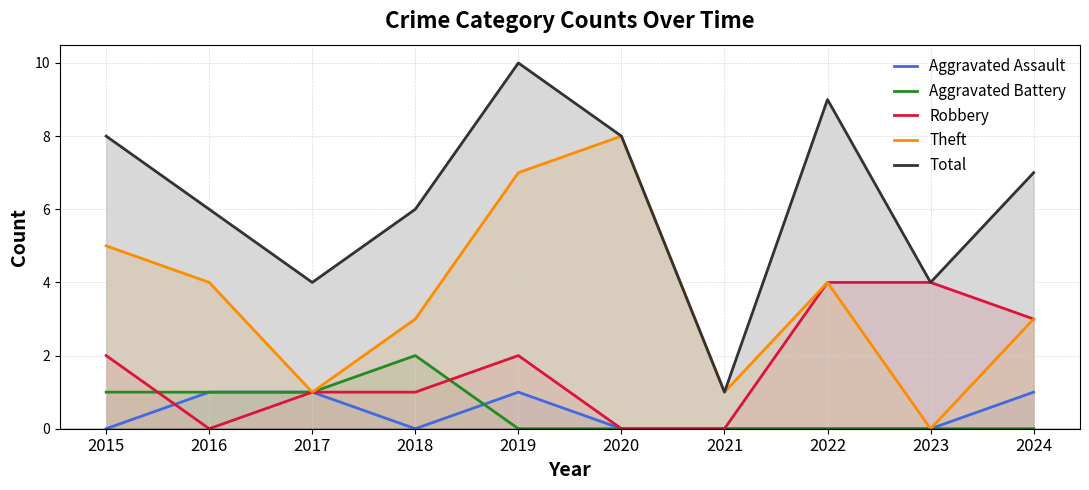

How many positive values does the Robbery series have?

7